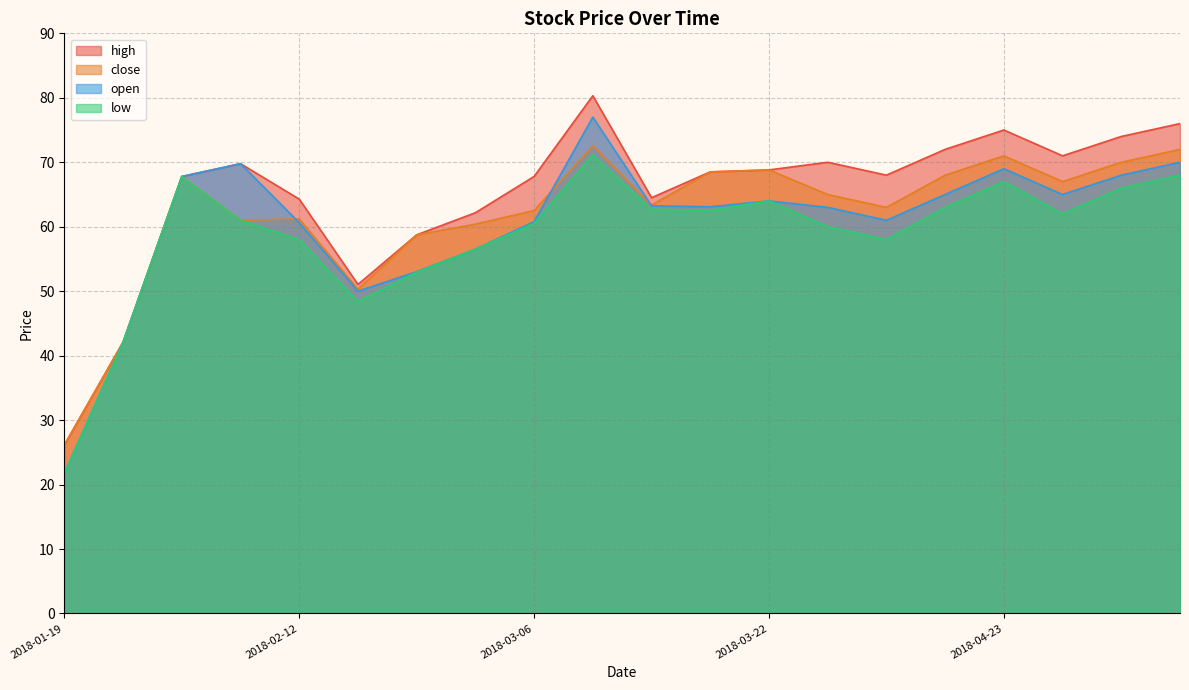

True or false: high has more than 1 points higher than both neighbors.

True